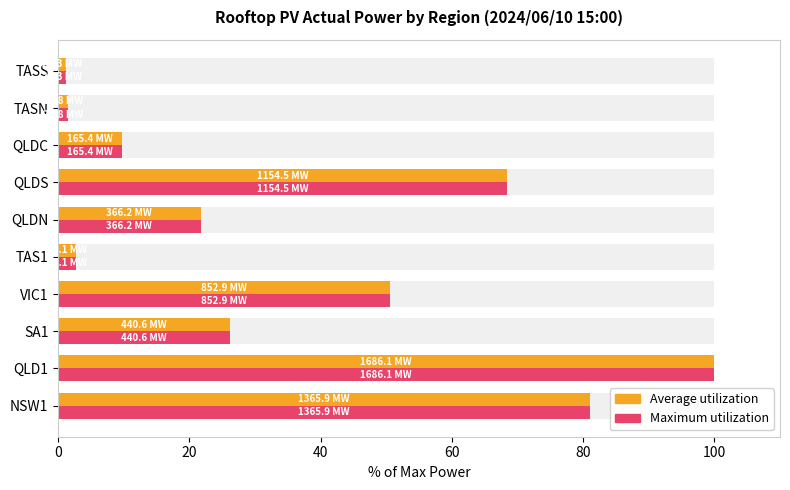

Reading left to right, transcribe all the data shown in this chart.

Average utilization: 81.0	100.0	26.1	50.6	2.8	21.7	68.5	9.8	1.5	1.3
Maximum utilization: 81.0	100.0	26.1	50.6	2.8	21.7	68.5	9.8	1.5	1.3